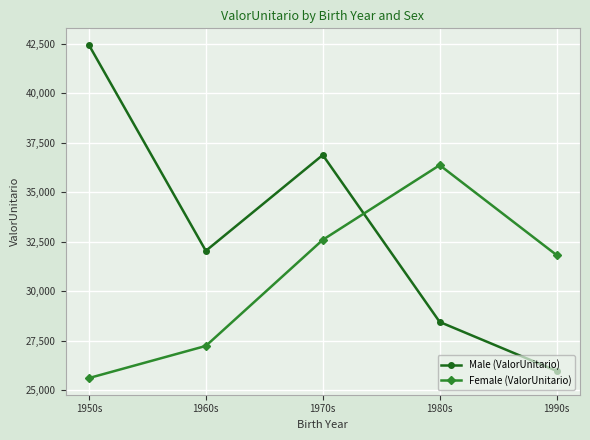

At which category does the chart reach its peak across all series?

1950s